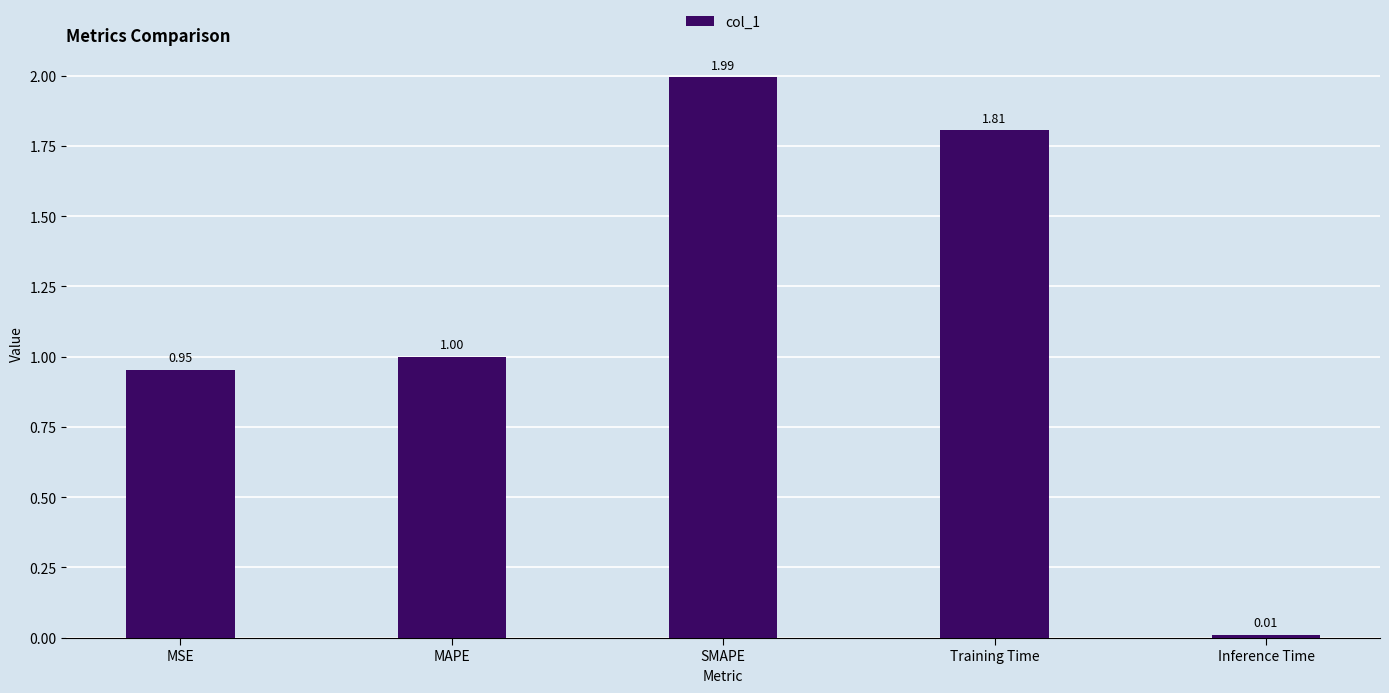

What position from the left is Inference Time?

5